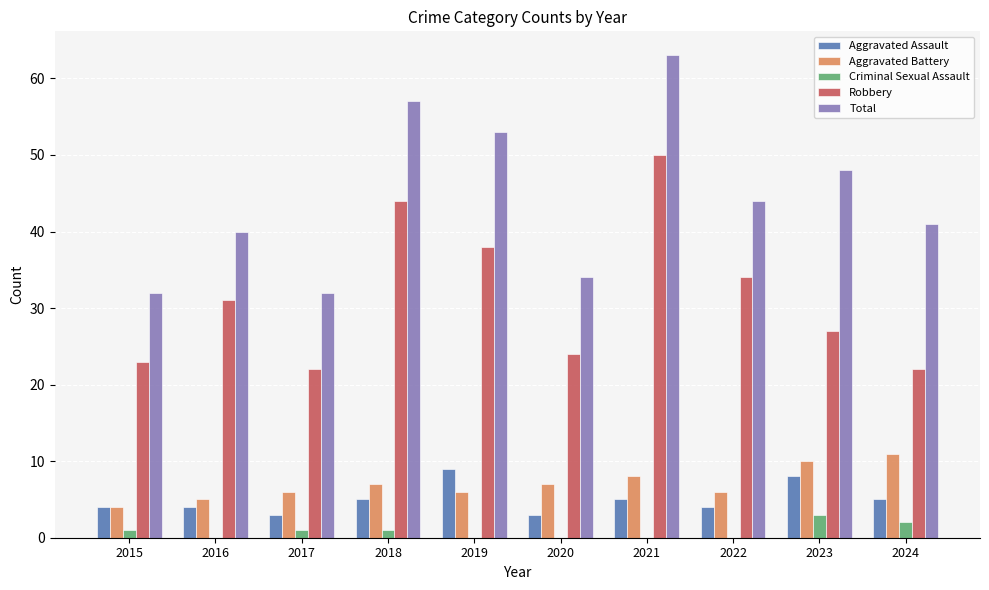

Which series has the largest total across all categories?

Total